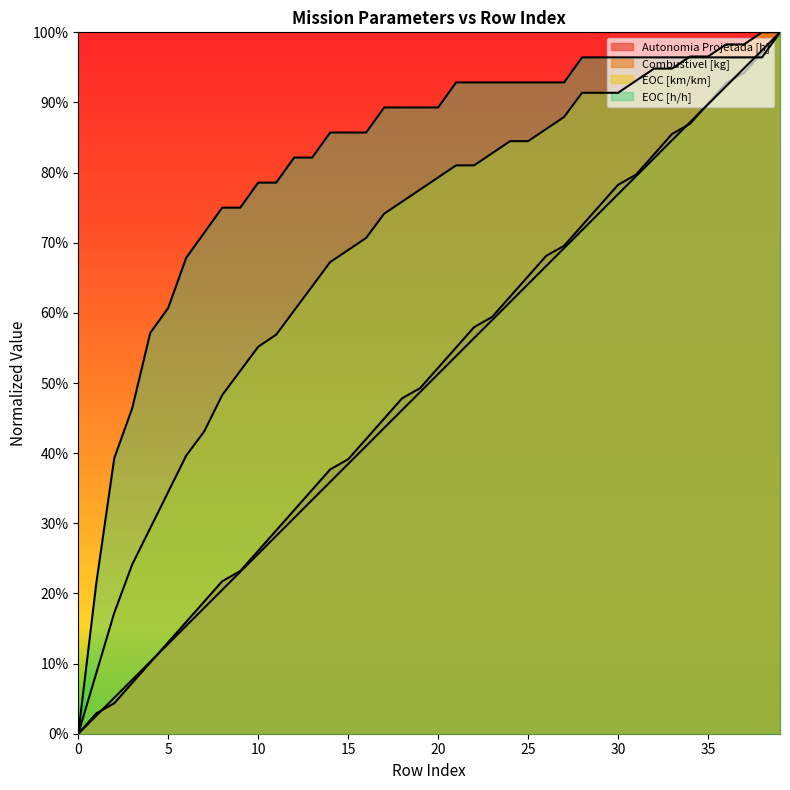

Which series changed the most between 1 and 4?

EOC [h/h]